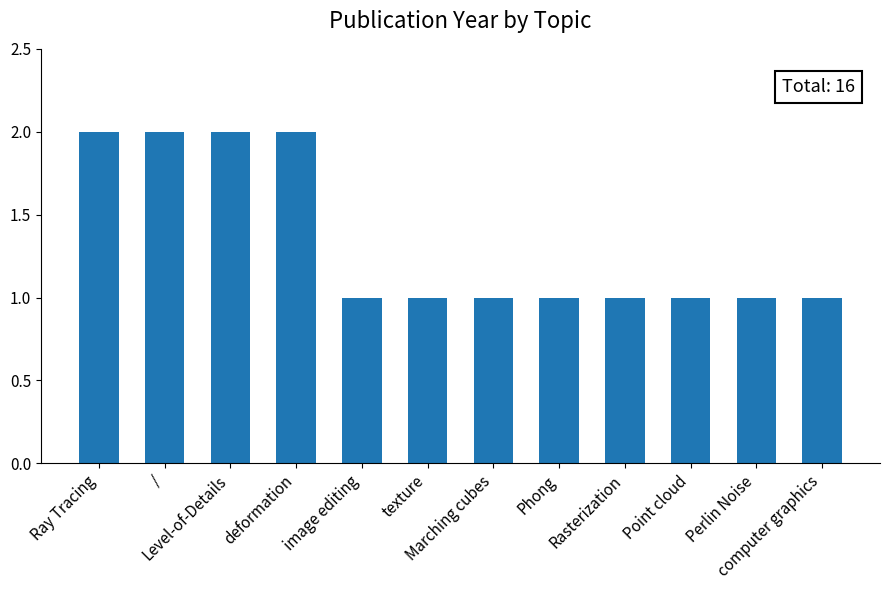

How many distinct data groups are displayed?

1